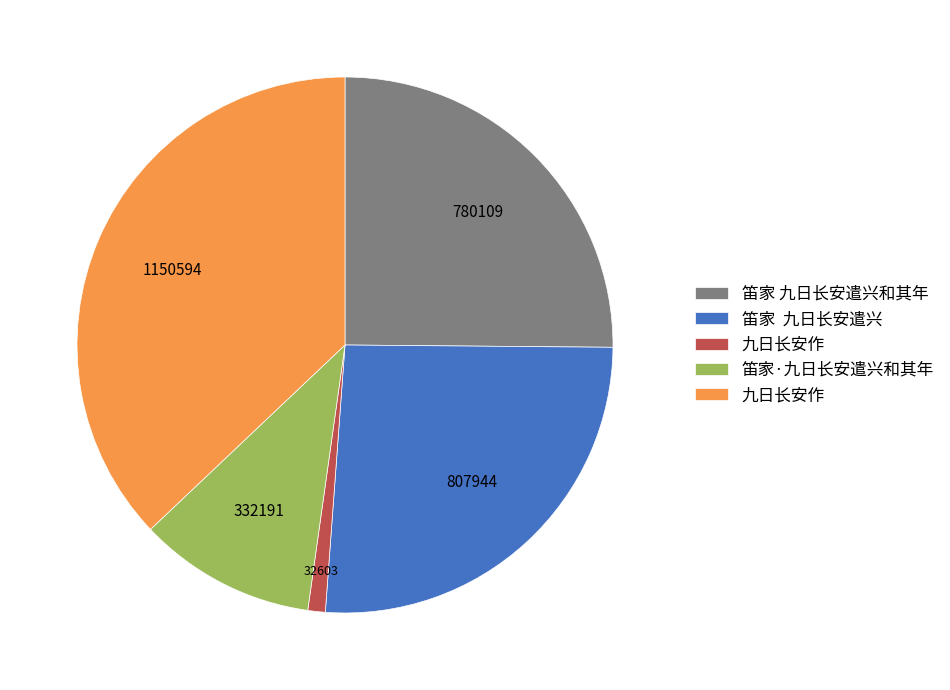

Does any single category account for the majority?

No